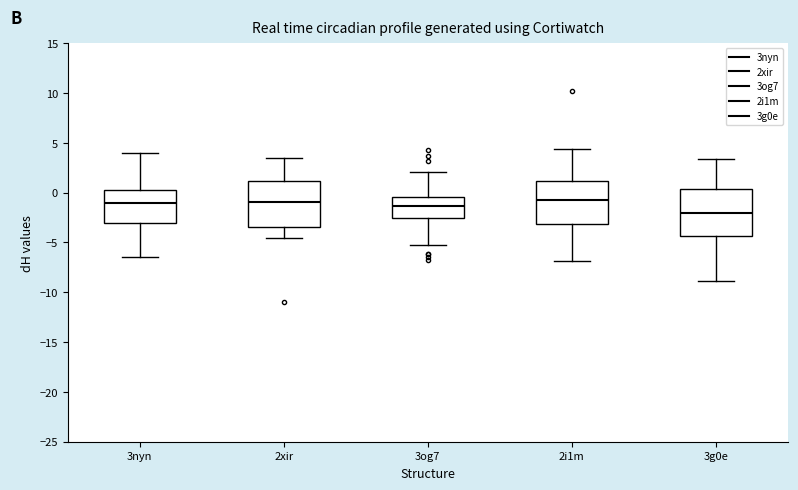

Reading left to right, read every box against the y-axis: the position of its median line, the range the box covers, and the ends of its whiskers. The values are not printed on the chart, so give them approximately, as read against the axis.

3nyn: median -1.0, box -3.0 to 0.5, whiskers -6.5 to 4.0
2xir: median -1.0, box -3.5 to 1.0, whiskers -4.5 to 3.5
3og7: median -1.5, box -2.5 to -0.5, whiskers -5.0 to 2.0
2i1m: median -1.0, box -3.0 to 1.0, whiskers -7.0 to 4.5
3g0e: median -2.0, box -4.5 to 0.5, whiskers -9.0 to 3.5